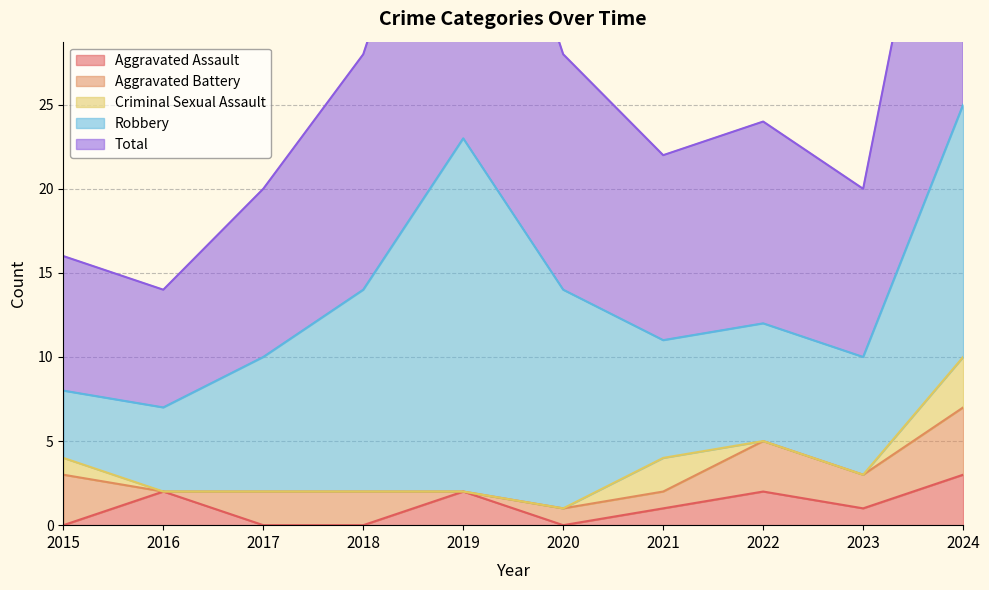

How many values in the Aggravated Battery series exceed 2?

3